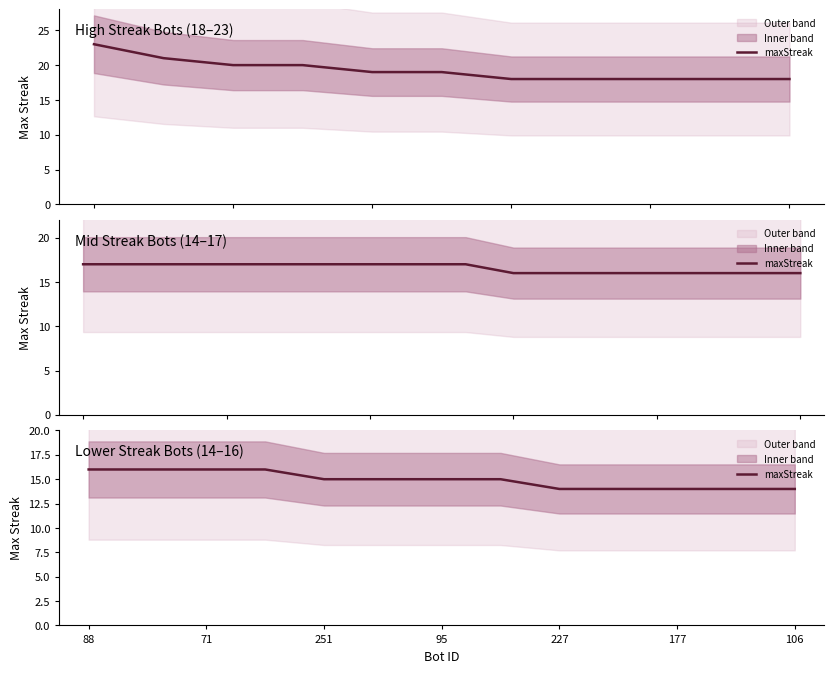

Which has a higher value, 11 or 88?

88